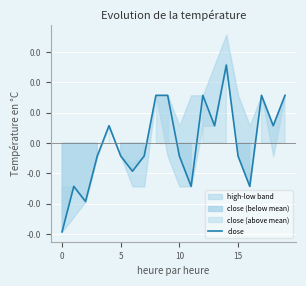

How many interior local peaks (higher than both neighbors) does the data have?

5